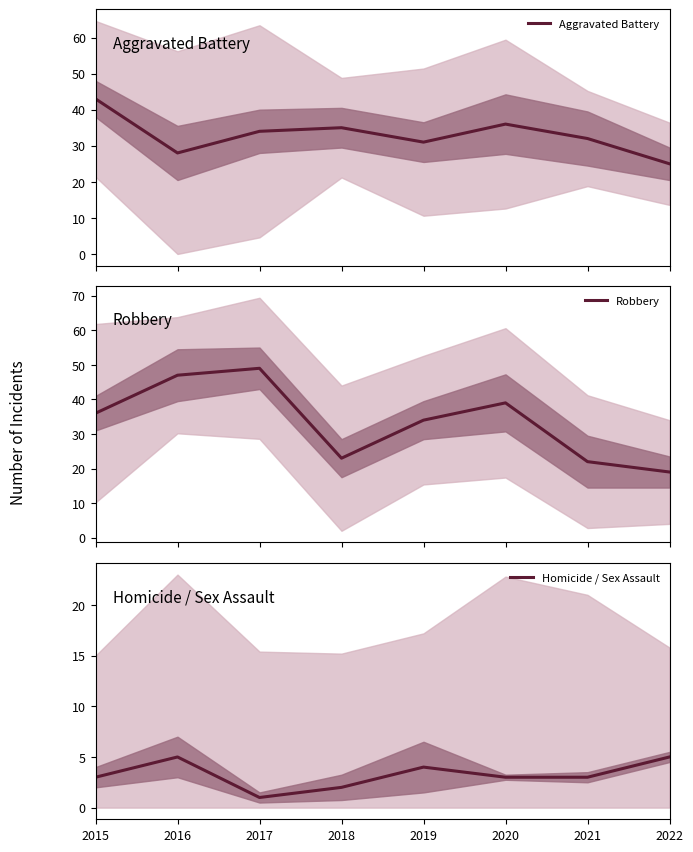

How many interior local valleys does the Aggravated Battery series have?

2